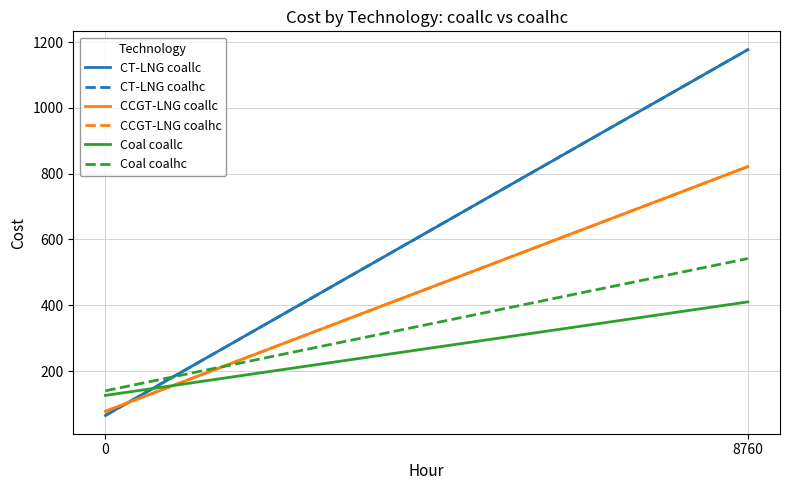

How many data points in Coal coalhc are less than 542?

1